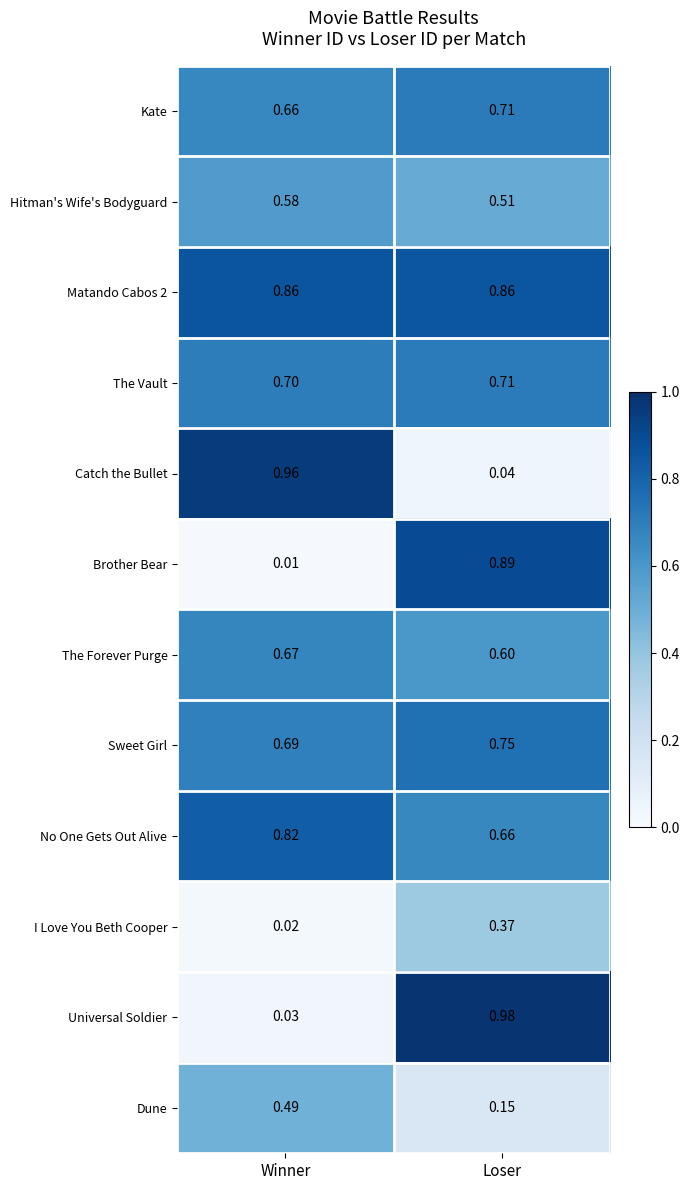

How many data points does each series have?

2